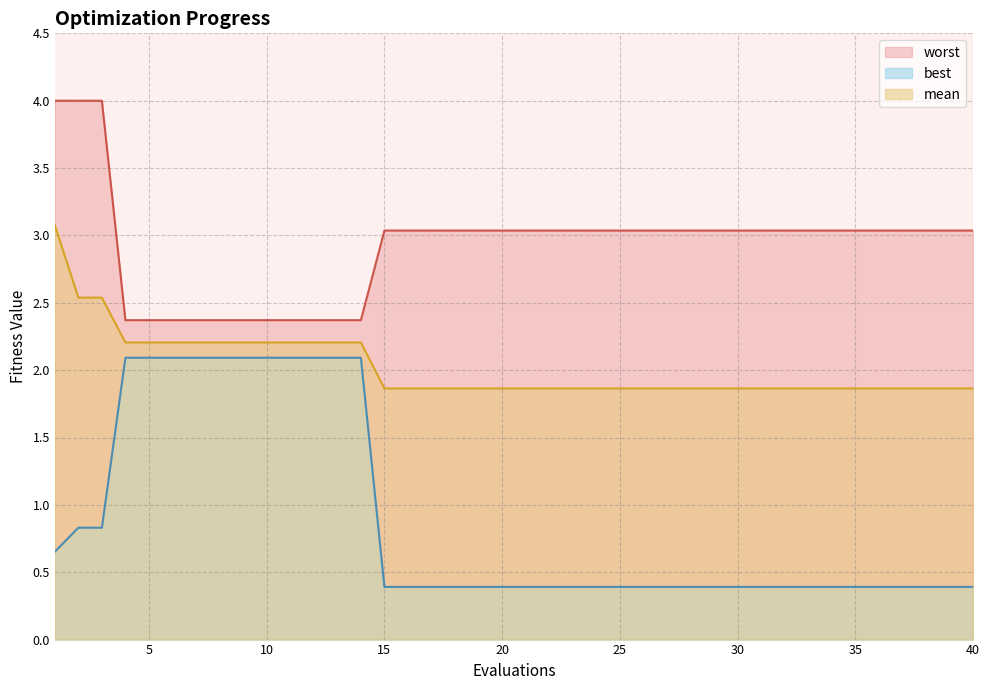

What is the sum of the best values at 39 and 5?

2.5